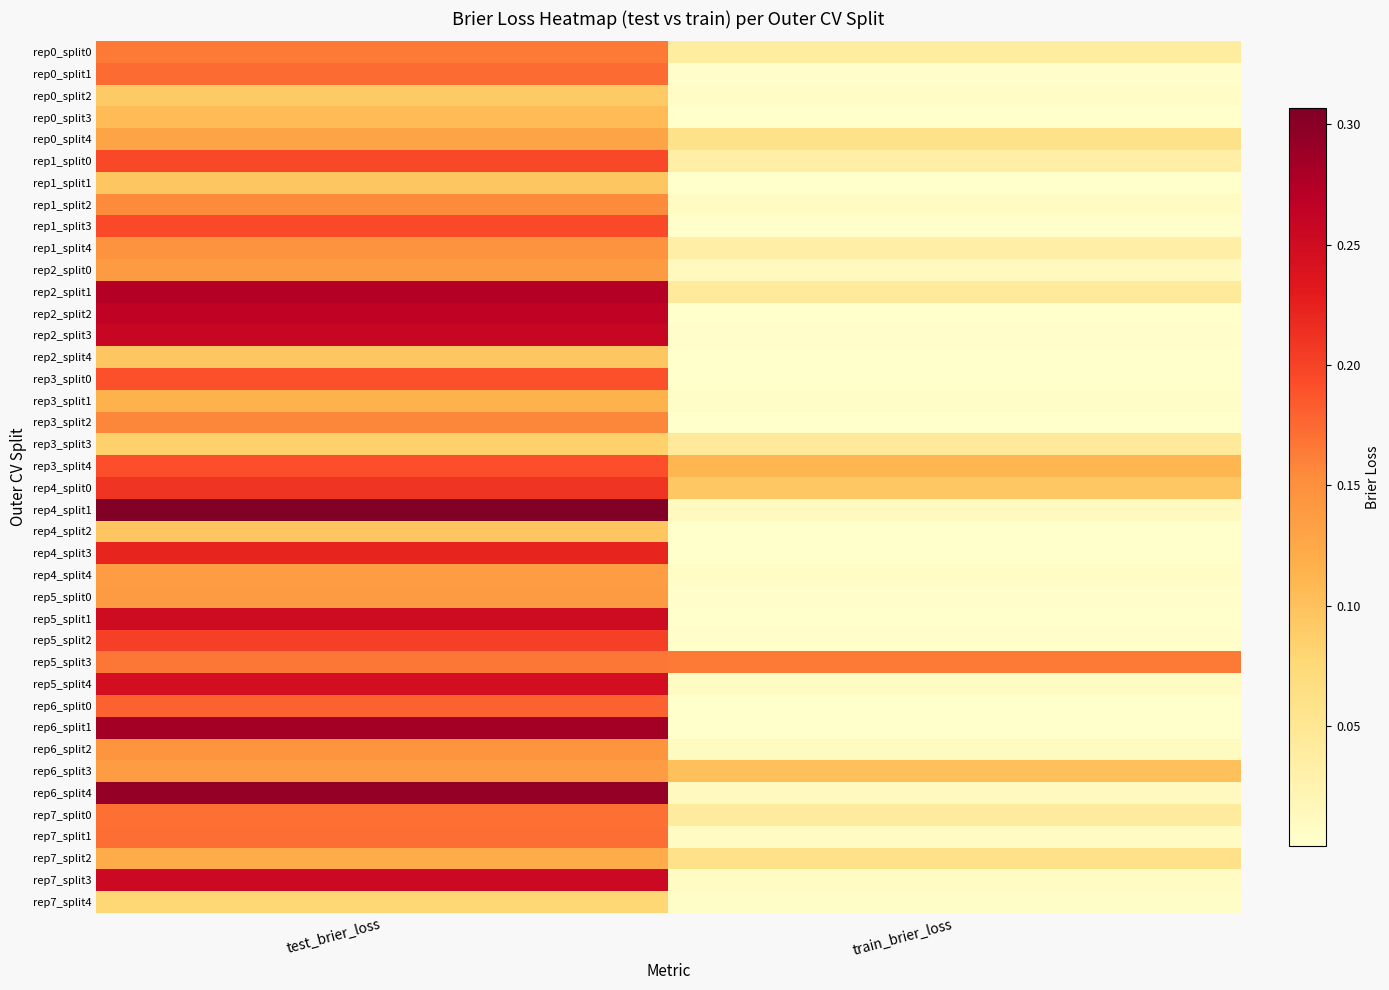

Reading right to left, transcribe all the data shown in this chart.

rep0_split0: train_brier_loss=0.0	test_brier_loss=0.2
rep0_split1: train_brier_loss=0.0	test_brier_loss=0.2
rep0_split2: train_brier_loss=0.0	test_brier_loss=0.1
rep0_split3: train_brier_loss=0.0	test_brier_loss=0.1
rep0_split4: train_brier_loss=0.1	test_brier_loss=0.1
rep1_split0: train_brier_loss=0.0	test_brier_loss=0.2
rep1_split1: train_brier_loss=0.0	test_brier_loss=0.1
rep1_split2: train_brier_loss=0.0	test_brier_loss=0.2
rep1_split3: train_brier_loss=0.0	test_brier_loss=0.2
rep1_split4: train_brier_loss=0.0	test_brier_loss=0.1
rep2_split0: train_brier_loss=0.0	test_brier_loss=0.1
rep2_split1: train_brier_loss=0.0	test_brier_loss=0.3
rep2_split2: train_brier_loss=0.0	test_brier_loss=0.3
rep2_split3: train_brier_loss=0.0	test_brier_loss=0.3
rep2_split4: train_brier_loss=0.0	test_brier_loss=0.1
rep3_split0: train_brier_loss=0.0	test_brier_loss=0.2
rep3_split1: train_brier_loss=0.0	test_brier_loss=0.1
rep3_split2: train_brier_loss=0.0	test_brier_loss=0.2
rep3_split3: train_brier_loss=0.0	test_brier_loss=0.1
rep3_split4: train_brier_loss=0.1	test_brier_loss=0.2
rep4_split0: train_brier_loss=0.1	test_brier_loss=0.2
rep4_split1: train_brier_loss=0.0	test_brier_loss=0.3
rep4_split2: train_brier_loss=0.0	test_brier_loss=0.1
rep4_split3: train_brier_loss=0.0	test_brier_loss=0.2
rep4_split4: train_brier_loss=0.0	test_brier_loss=0.1
rep5_split0: train_brier_loss=0.0	test_brier_loss=0.1
rep5_split1: train_brier_loss=0.0	test_brier_loss=0.3
rep5_split2: train_brier_loss=0.0	test_brier_loss=0.2
rep5_split3: train_brier_loss=0.2	test_brier_loss=0.2
rep5_split4: train_brier_loss=0.0	test_brier_loss=0.2
rep6_split0: train_brier_loss=0.0	test_brier_loss=0.2
rep6_split1: train_brier_loss=0.0	test_brier_loss=0.3
rep6_split2: train_brier_loss=0.0	test_brier_loss=0.1
rep6_split3: train_brier_loss=0.1	test_brier_loss=0.1
rep6_split4: train_brier_loss=0.0	test_brier_loss=0.3
rep7_split0: train_brier_loss=0.0	test_brier_loss=0.2
rep7_split1: train_brier_loss=0.0	test_brier_loss=0.2
rep7_split2: train_brier_loss=0.1	test_brier_loss=0.1
rep7_split3: train_brier_loss=0.0	test_brier_loss=0.3
rep7_split4: train_brier_loss=0.0	test_brier_loss=0.1